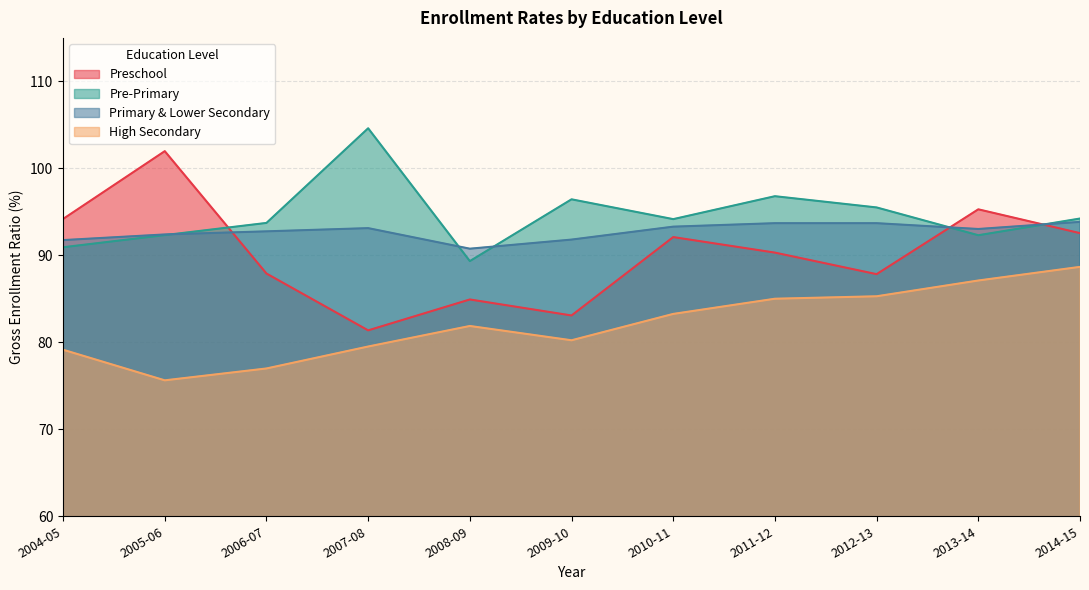

Does the chart have visible grid lines?

Yes